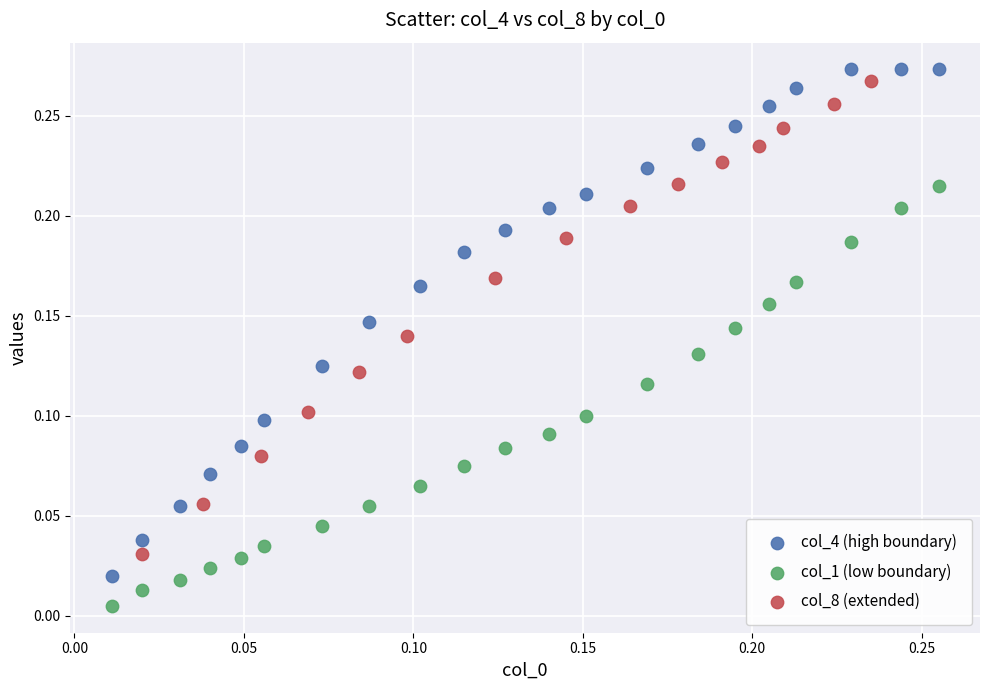

Which series reaches the maximum Y coordinate?

col_4 (high boundary)